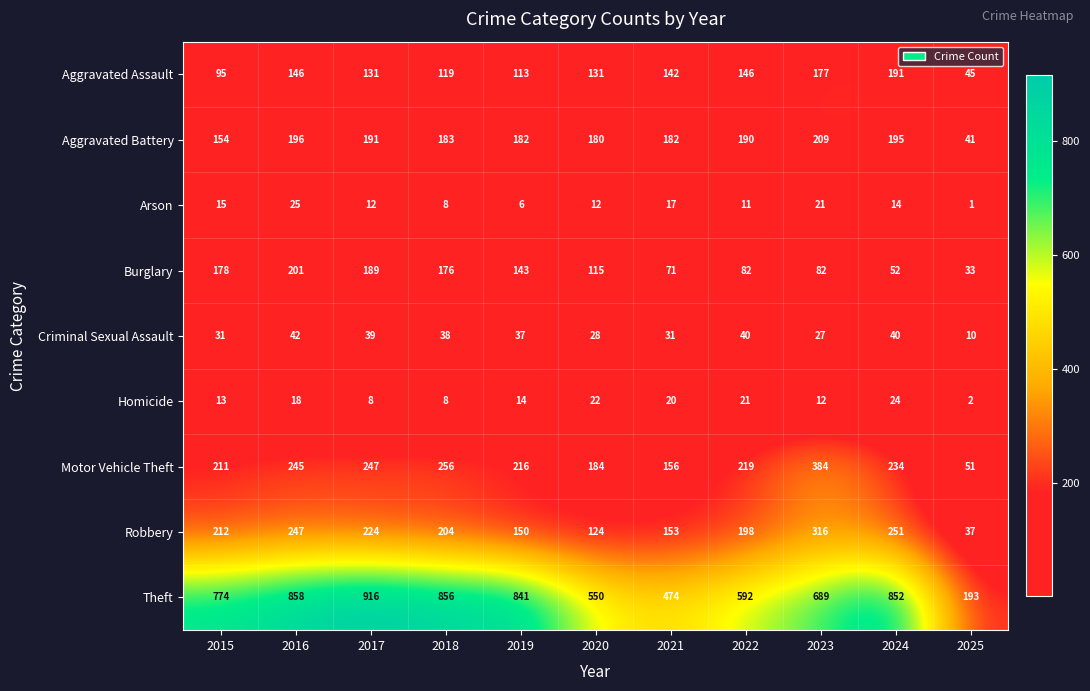

At 2016, list the series in order from largest to smallest.

Theft, Robbery, Motor Vehicle Theft, Burglary, Aggravated Battery, Aggravated Assault, Criminal Sexual Assault, Arson, Homicide